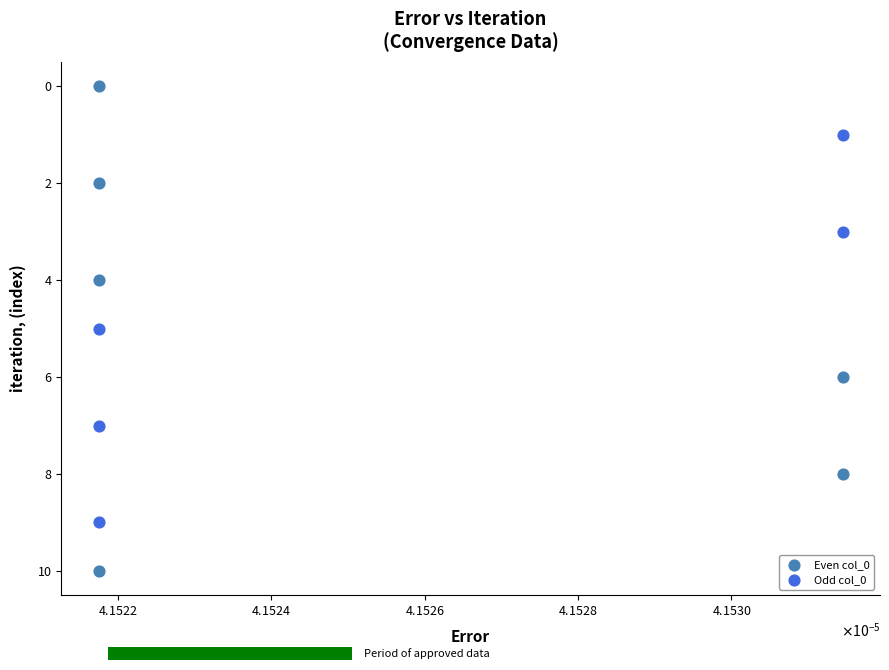

Which series has the largest Y range (max minus min)?

Even col_0